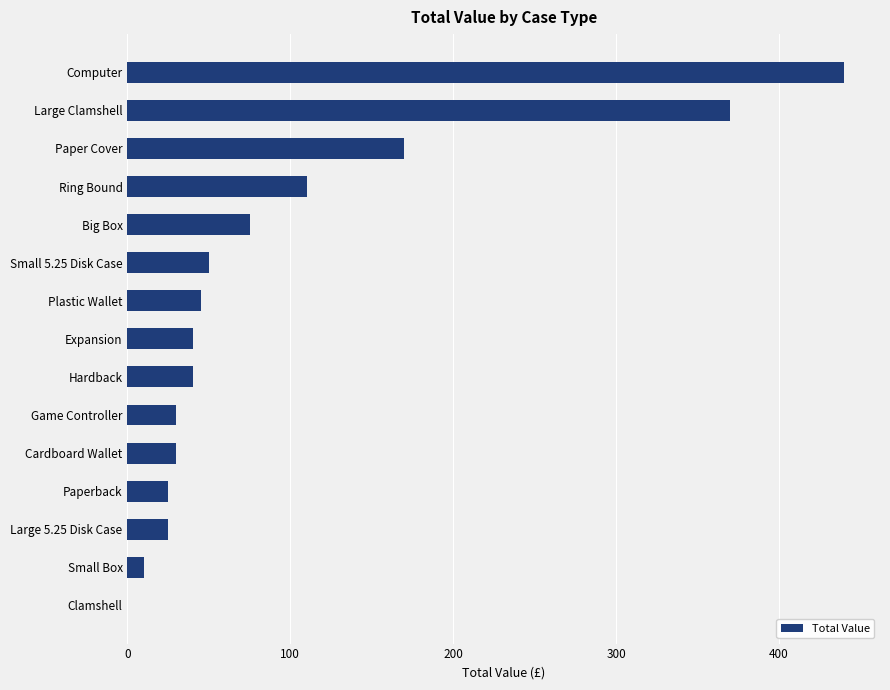

How many data points does each series have?

15